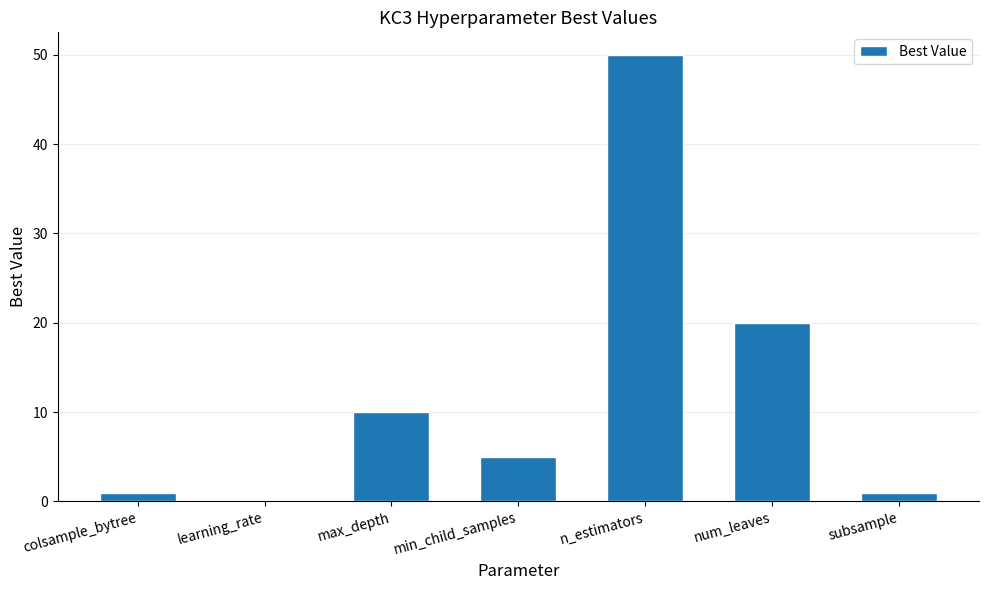

What is the sum of all values?

87.1